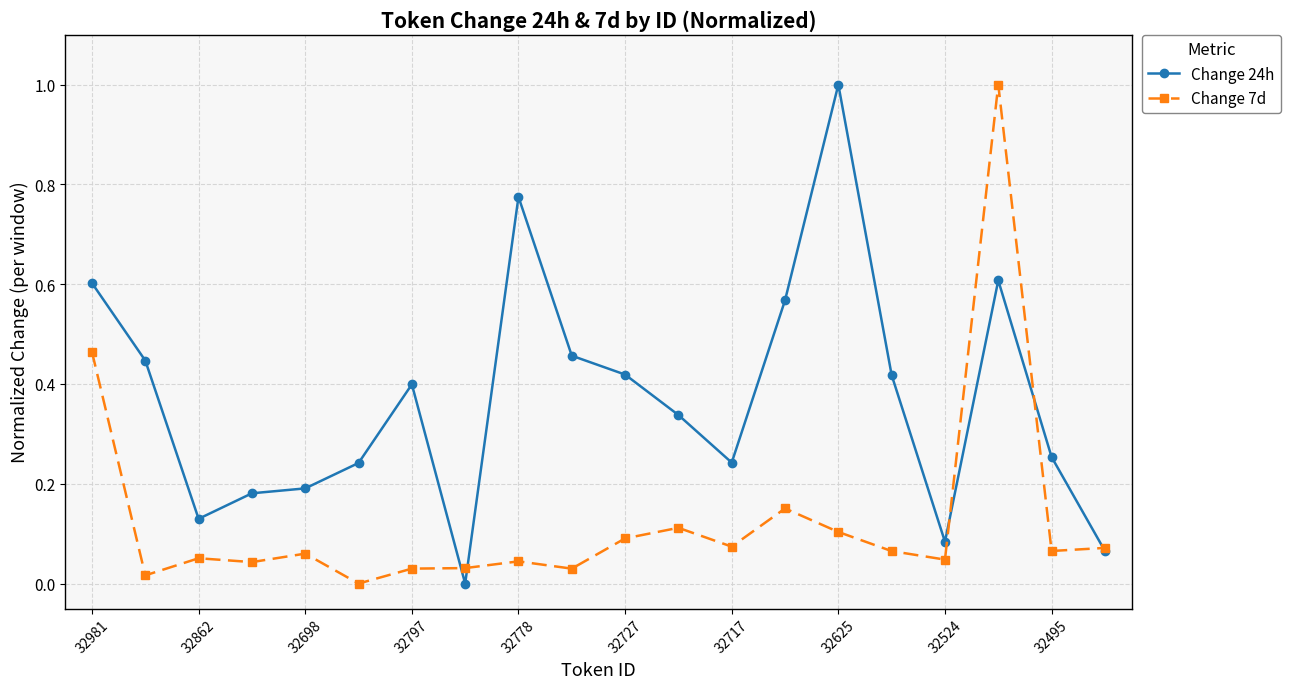

Which series has the largest total across all categories?

Change 24h